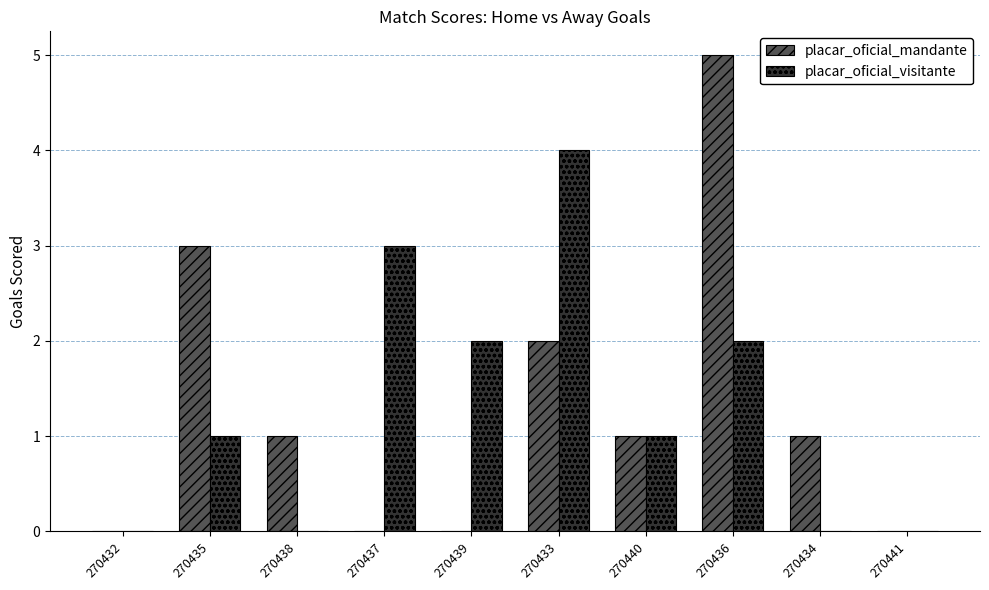

Are the bars grouped side by side (vs. stacked)?

Yes